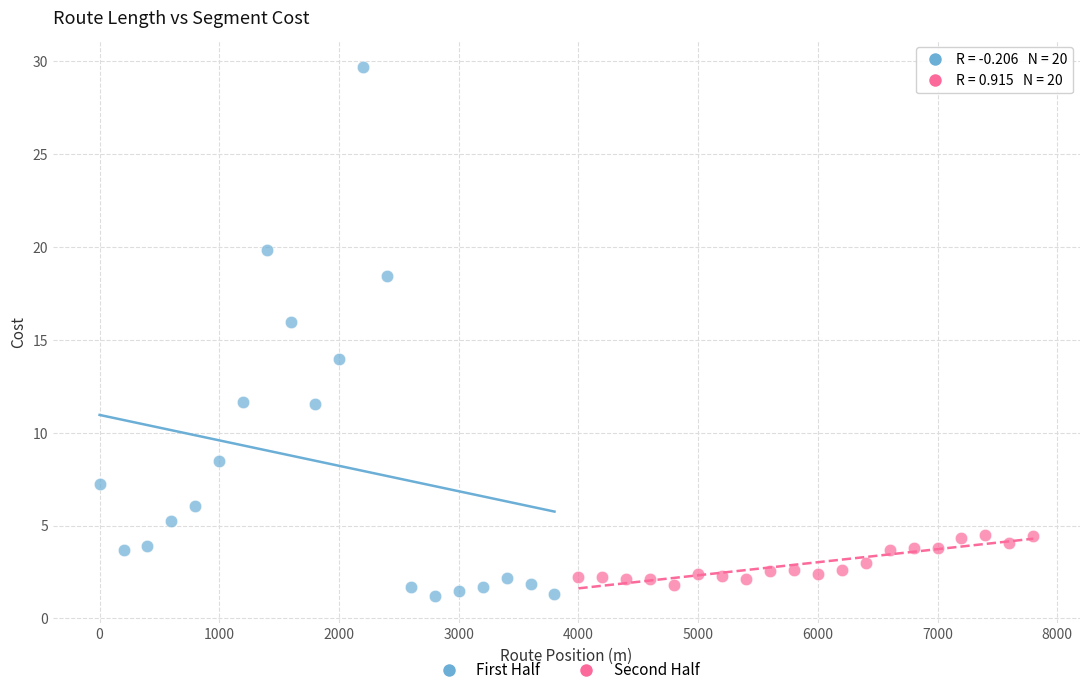

Which series reaches the minimum Y coordinate?

First Half